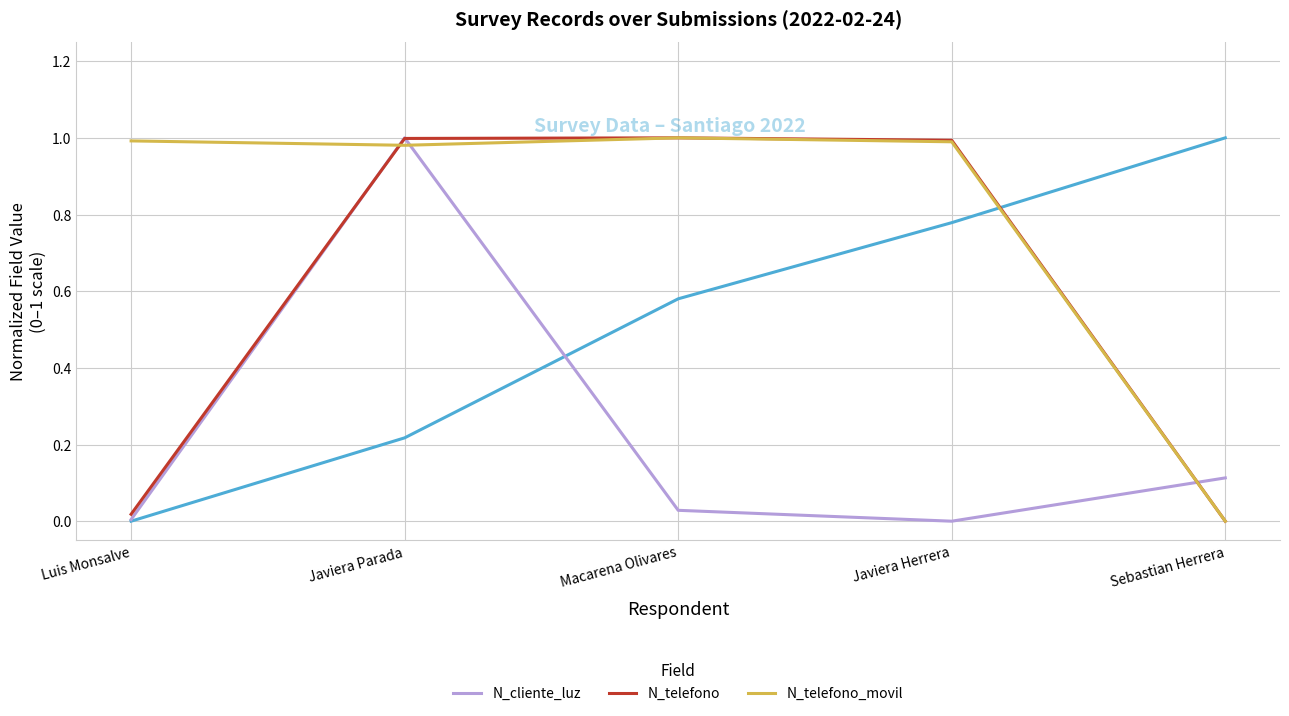

Is it true that N_cliente_luz equals 0.6 at Javiera Parada?

False